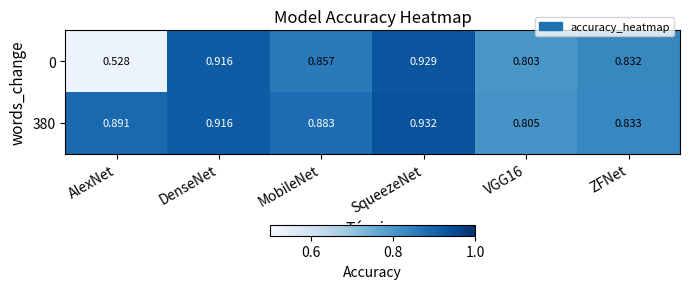

At how many categories does at least one series exceed 0?

6